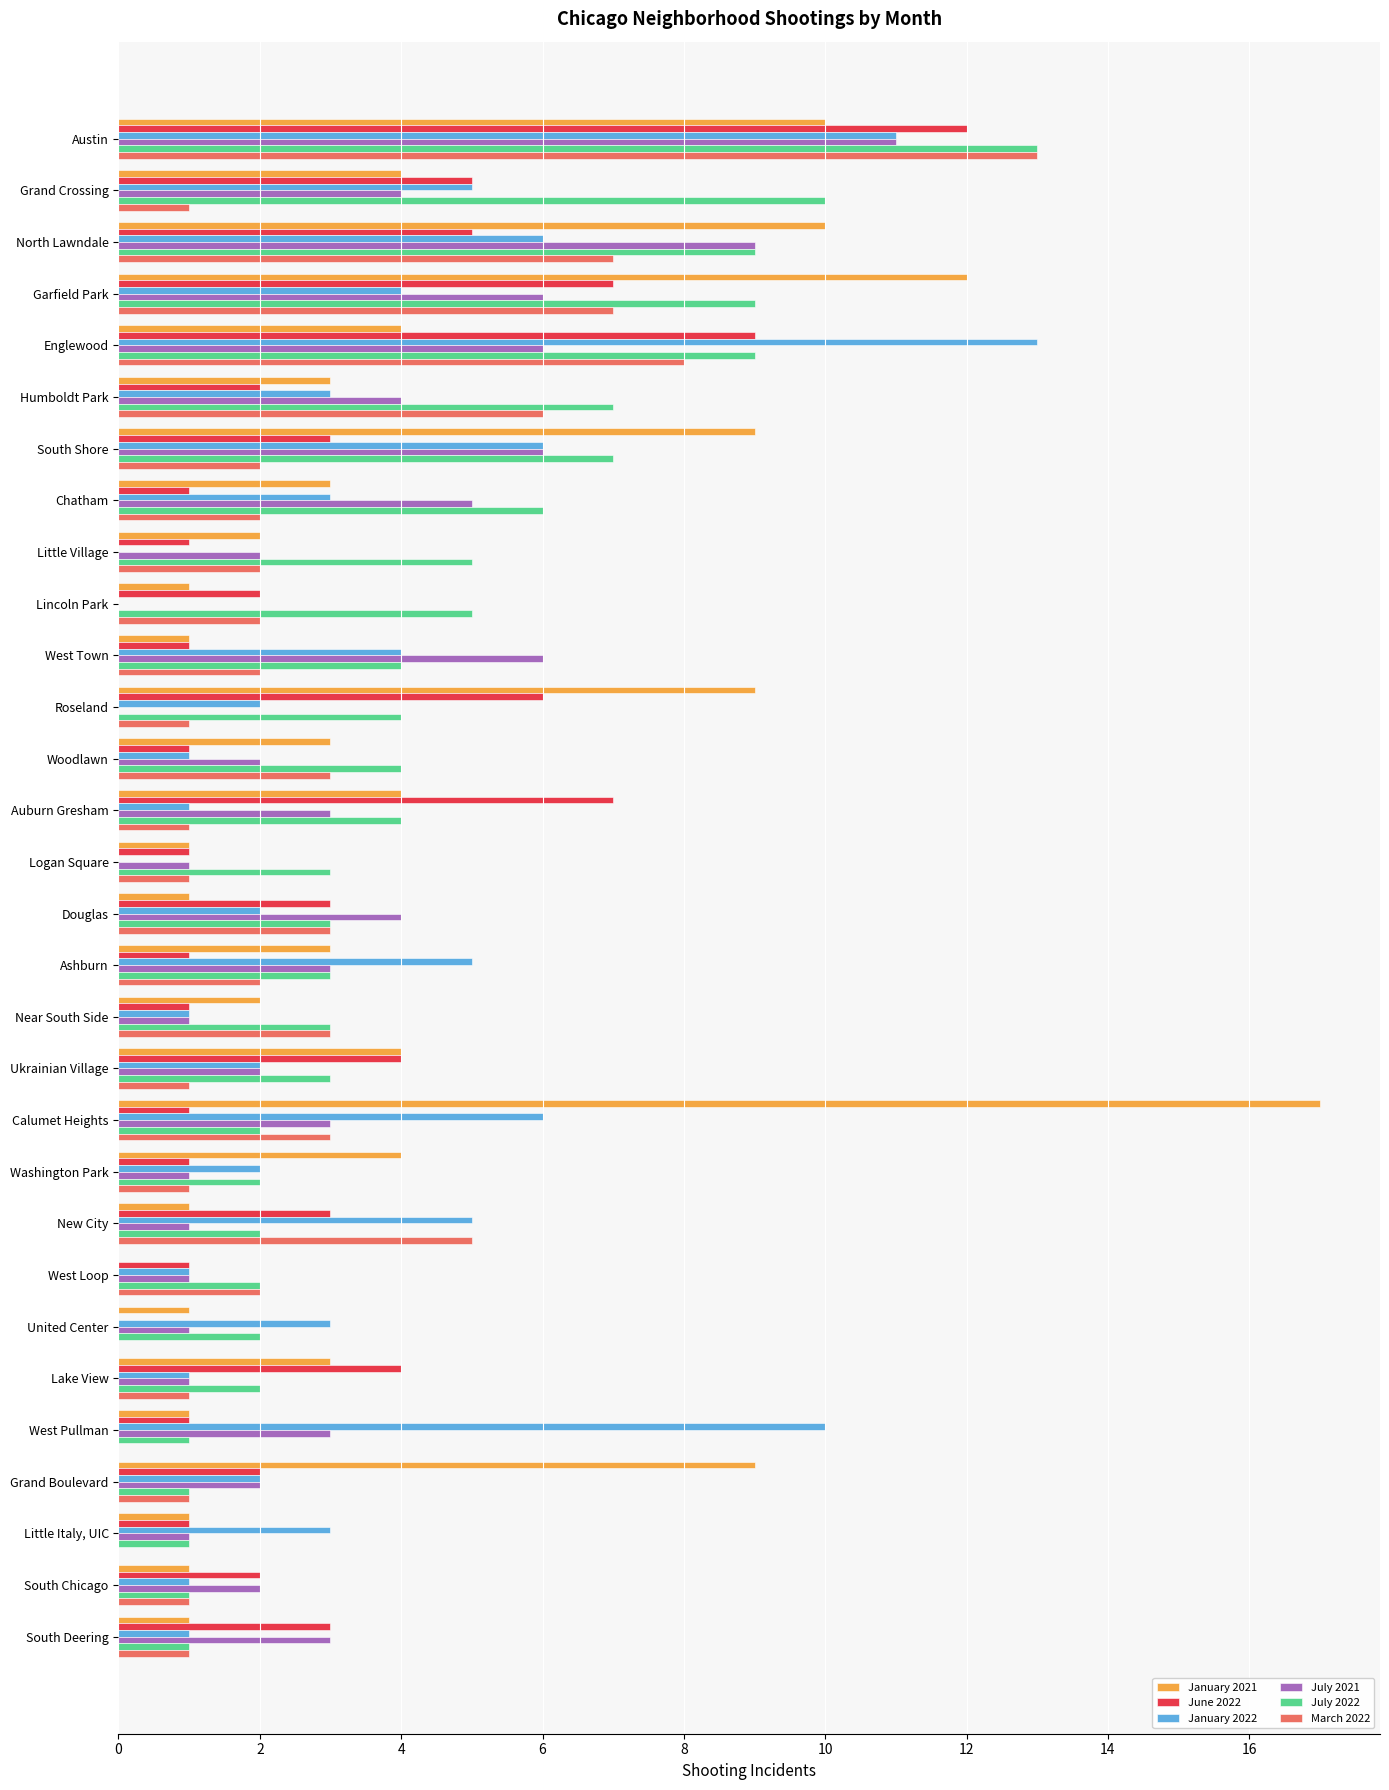

Which label corresponds to the largest value in the chart?

Calumet Heights